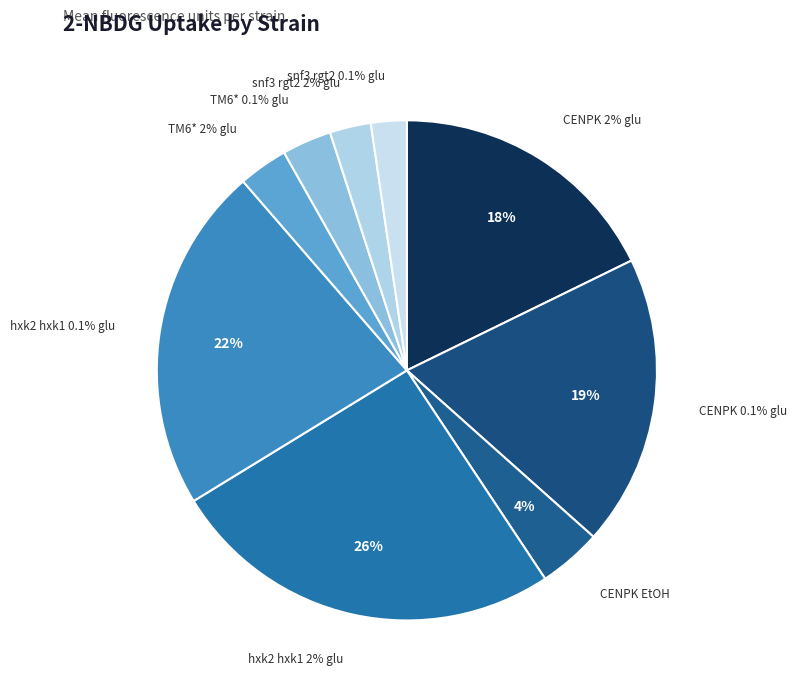

How much of the chart is everything except snf3 rgt2 0.1% glu?

97.7%